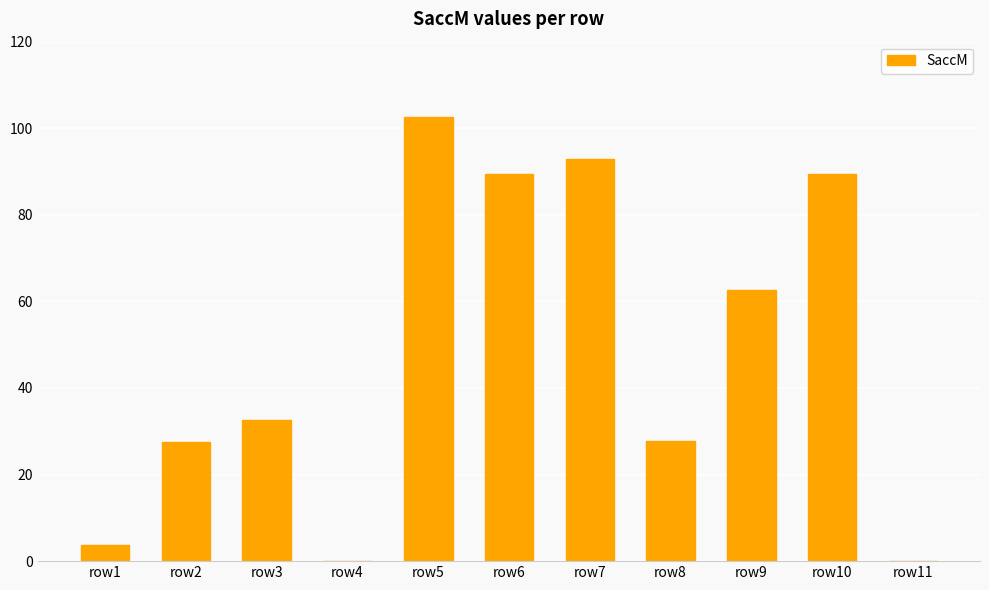

Count the number of values greater than 32.

6